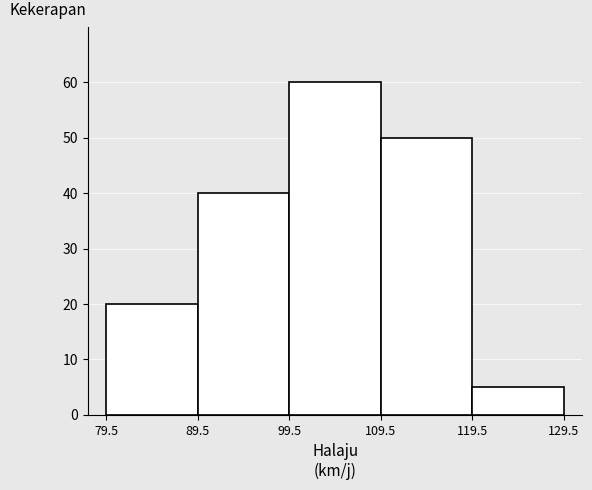

Reading left to right, transcribe this chart: for each bar, give the range it covers on the x-axis and its height. The values are not printed on the chart, so give them approximately, as read against the axis.

79.5 to 89.5: 20
89.5 to 99.5: 40
99.5 to 109.5: 60
109.5 to 119.5: 50
119.5 to 129.5: 5